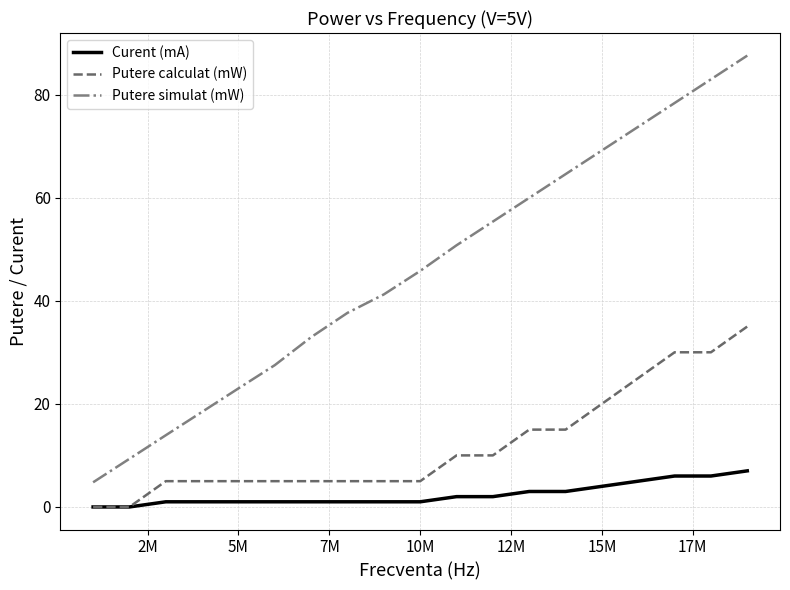

Which series has the largest total across all categories?

Putere simulat (mW)